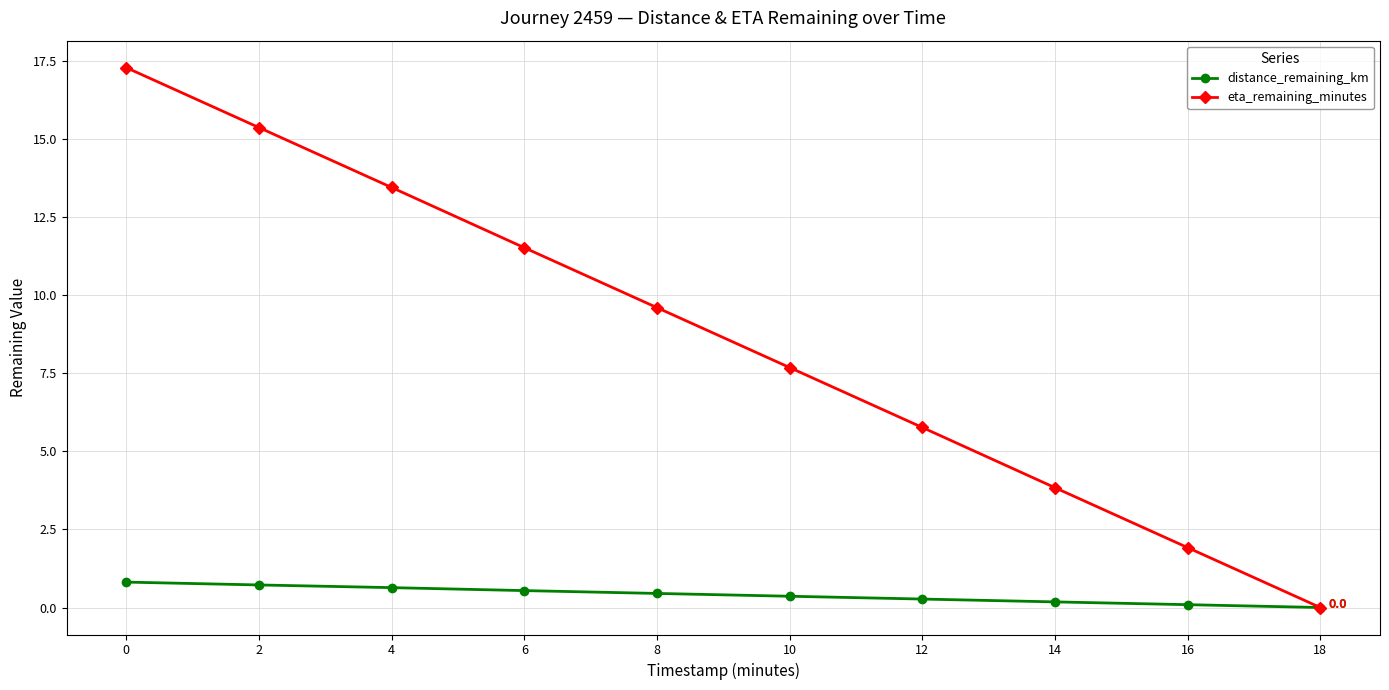

How many lines are shown in the chart?

2